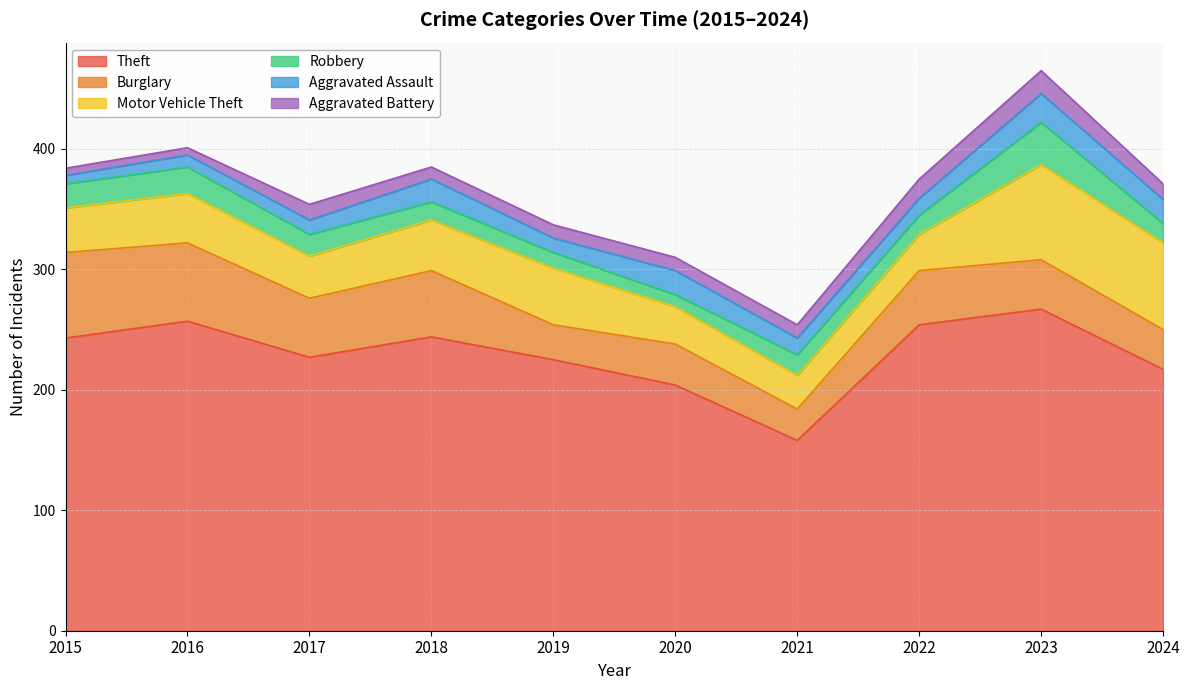

What is the difference between the second highest and second lowest values in the Burglary series?

36